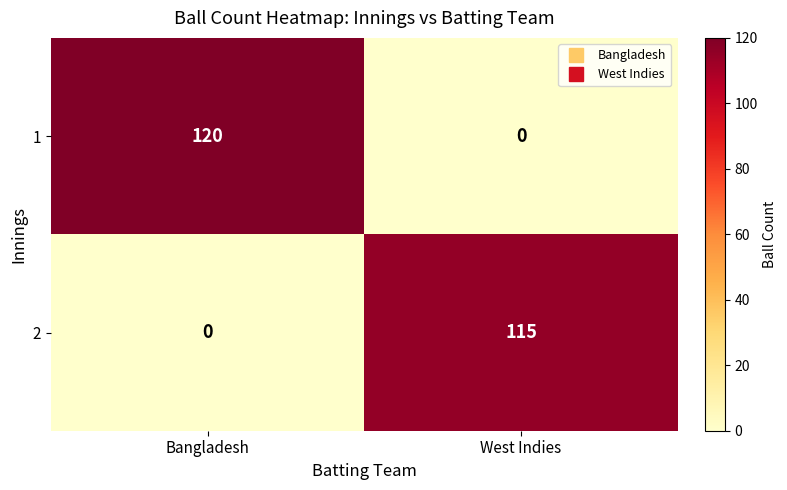

What is the spread (max minus min) of values at Bangladesh?

120